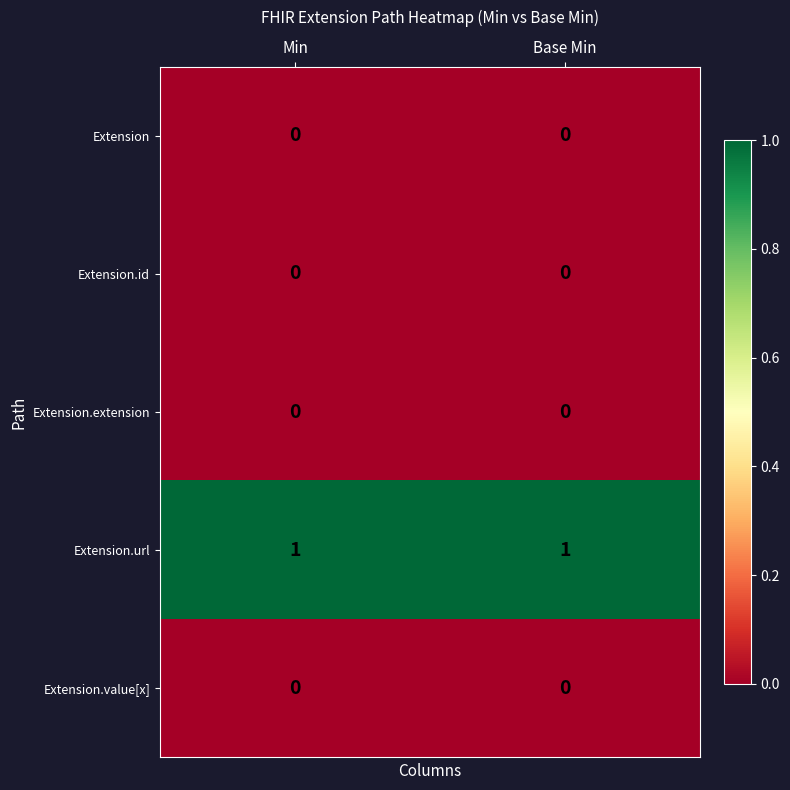

Reading right to left, extract all data points from this chart.

Extension: 0	0
Extension.id: 0	0
Extension.extension: 0	0
Extension.url: 1	1
Extension.value[x]: 0	0